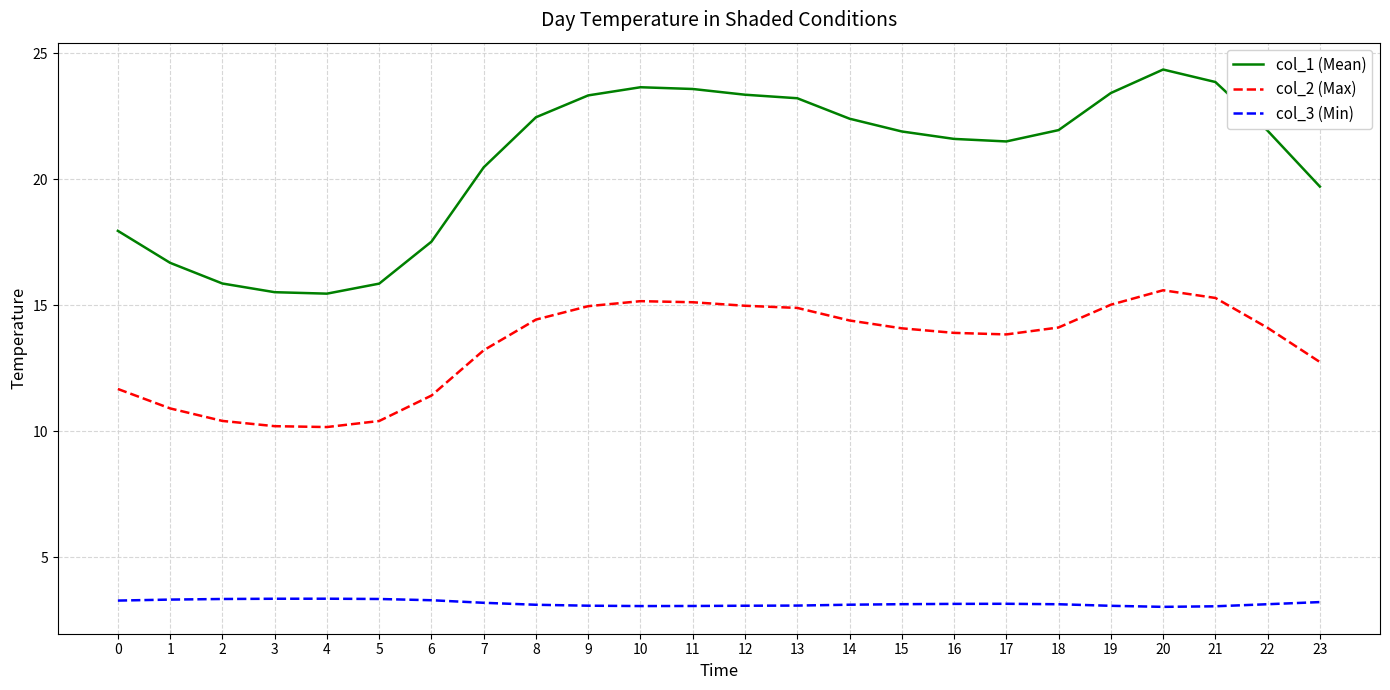

What is the highest value of the col_2 (Max) series?

15.6